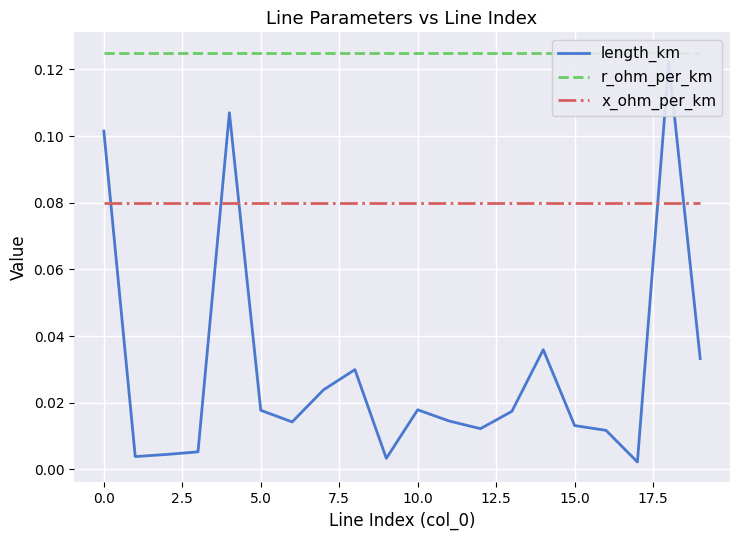

Count the x_ohm_per_km values in the range 0 to 1.

20